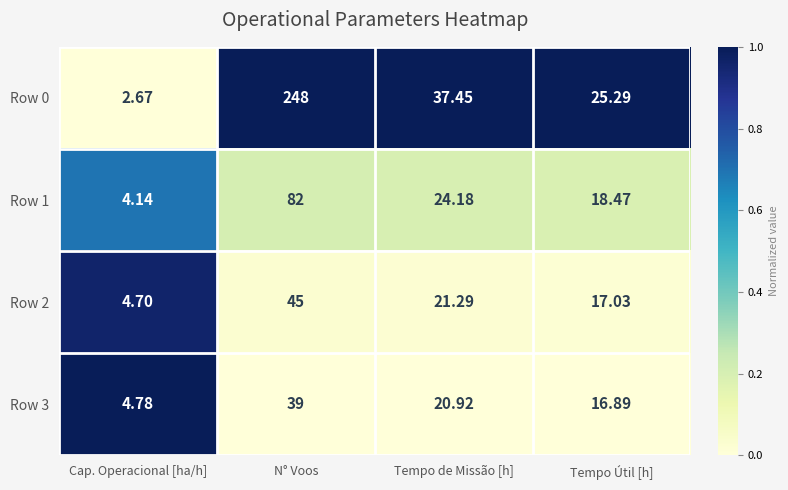

Which series changed the most between N° Voos and Tempo Útil [h]?

Row 0